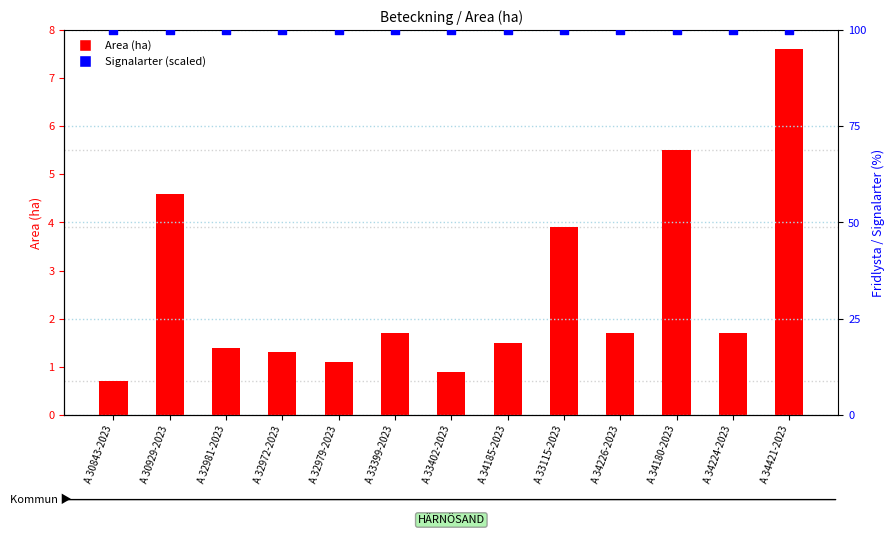

Which series has the largest total across all categories?

Signalarter (scaled)